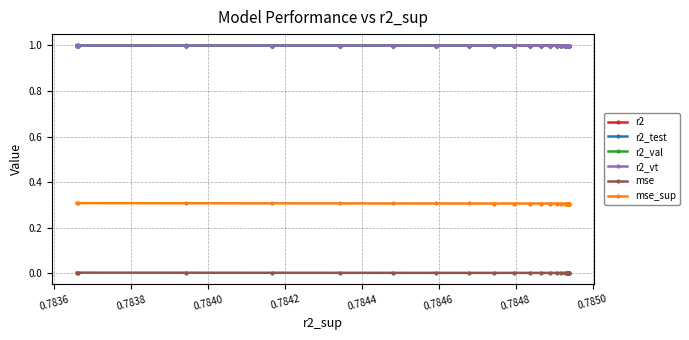

What is the value of the r2_val point at the 20th from the left?

1.0